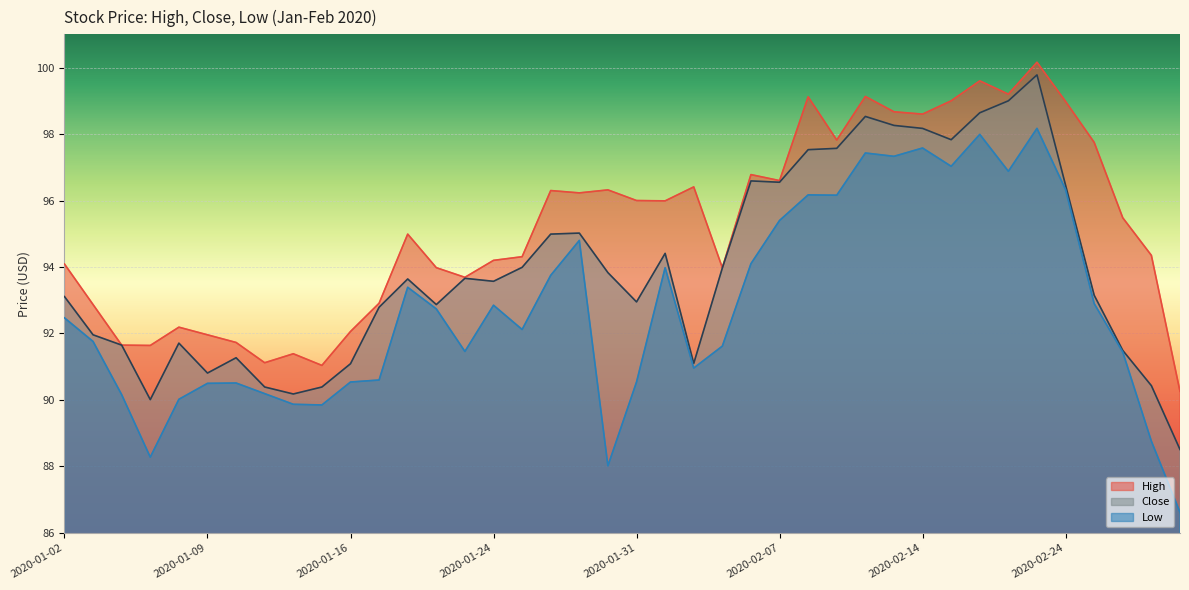

How many lines are shown in the chart?

3